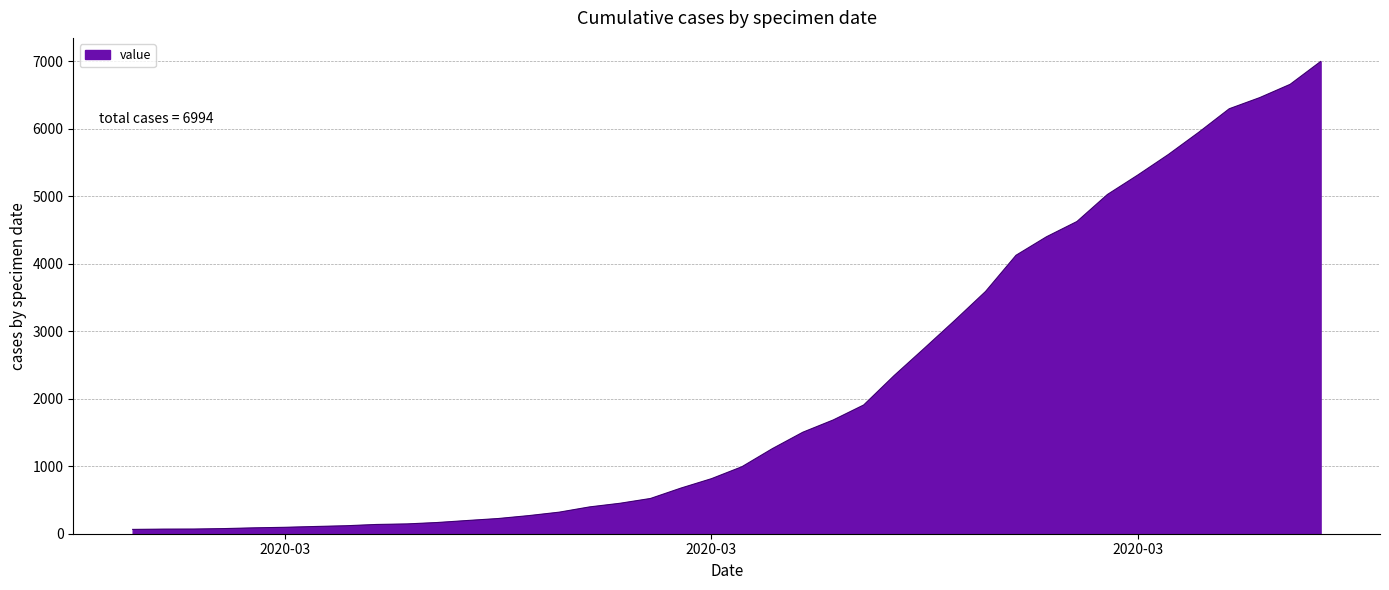

What is the difference between the maximum and minimum values?

6930